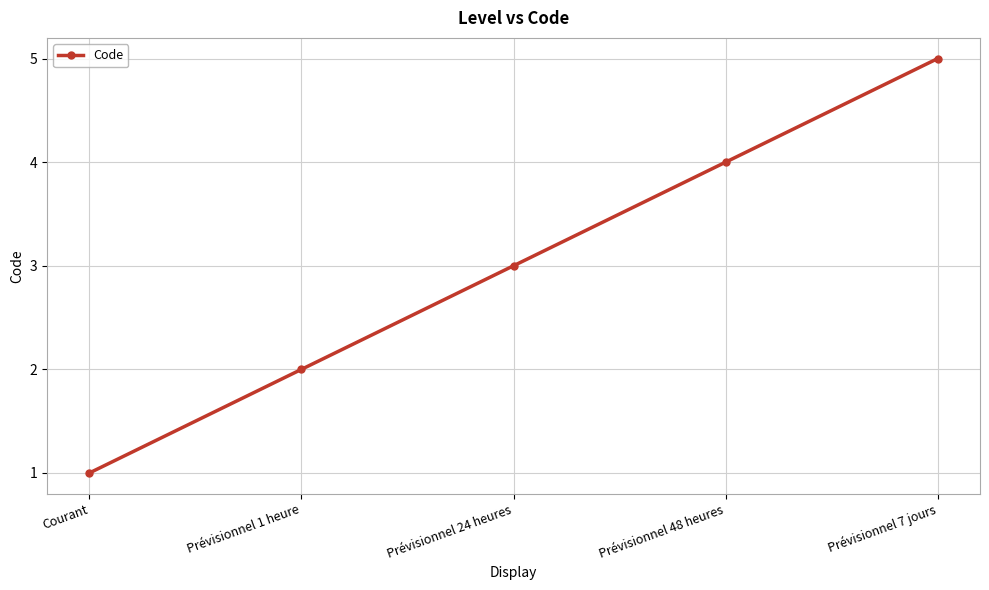

What is the average value?

3